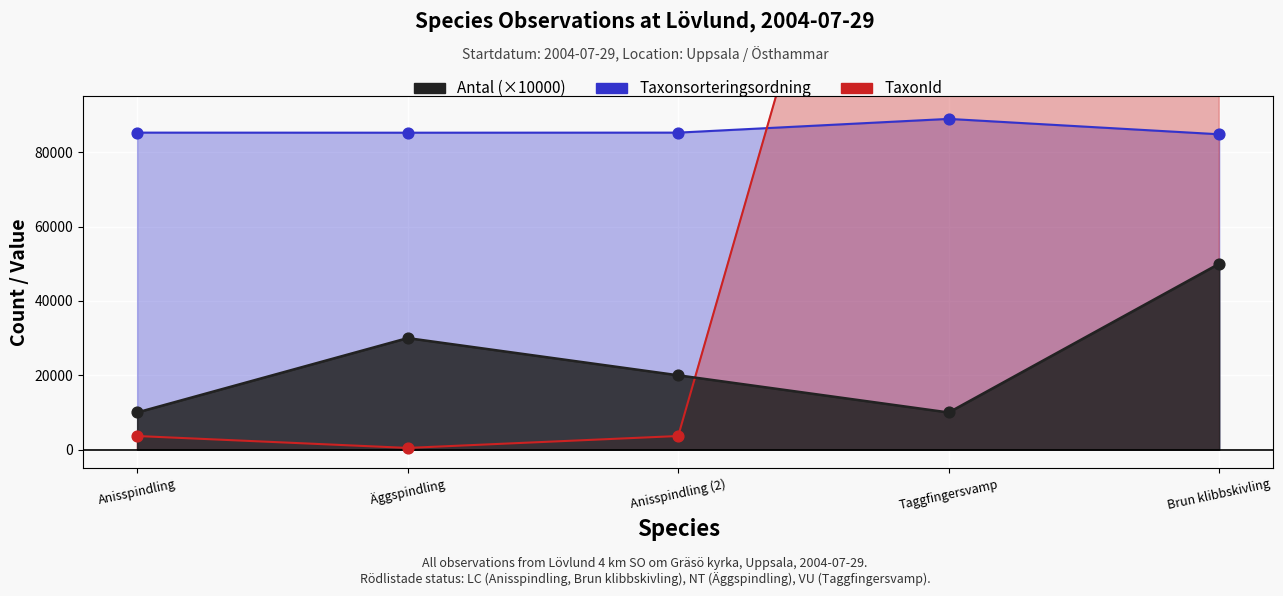

What is the total value across all series at Äggspindling?

115695